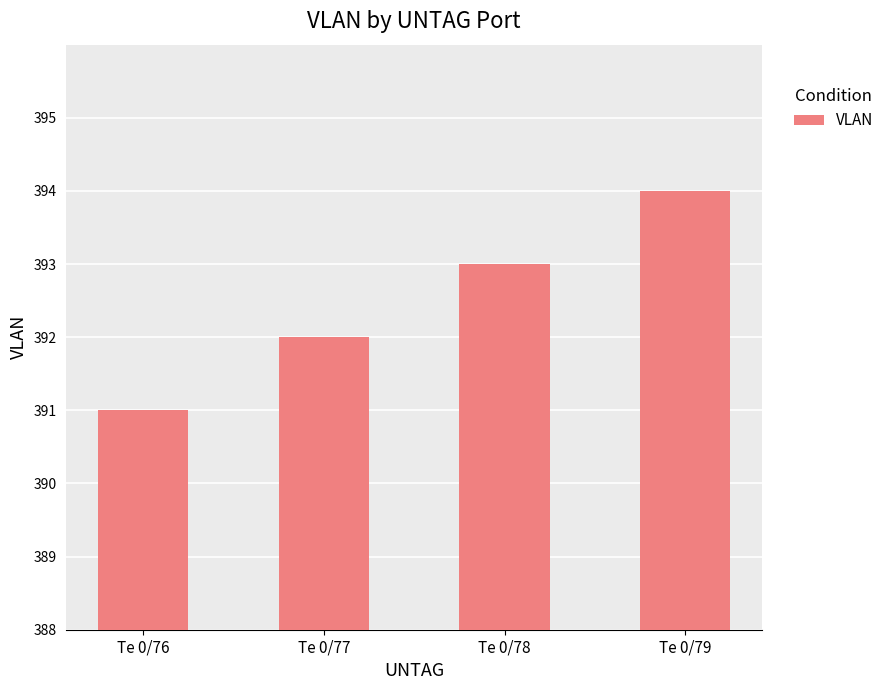

Reading left to right, what are all the values shown in this chart?

Te 0/76=391	Te 0/77=392	Te 0/78=393	Te 0/79=394